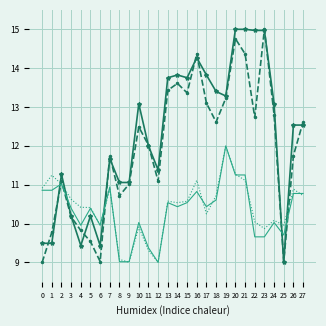

What is the maximum value shown in the chart?

15.0